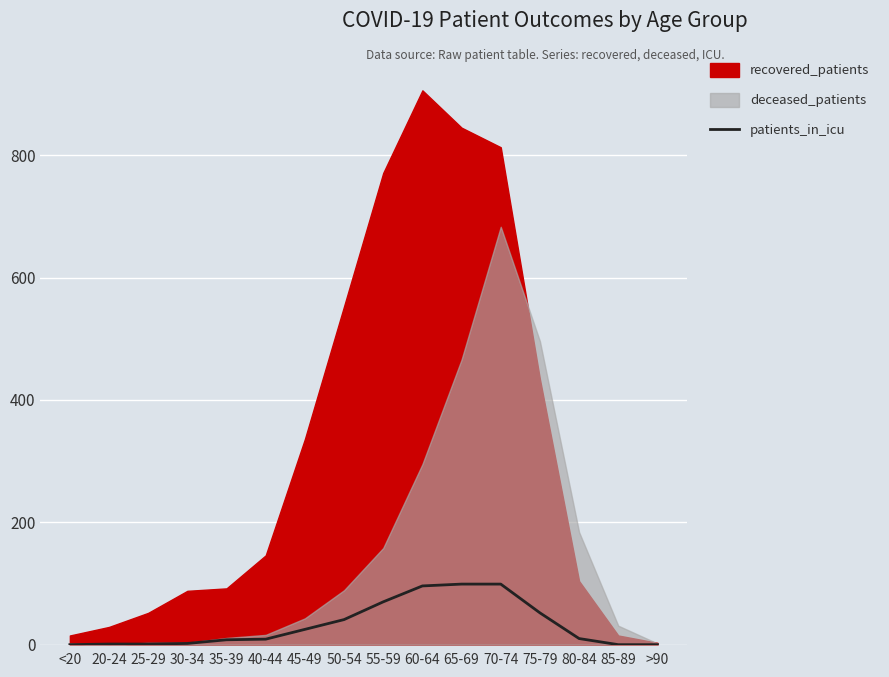

What is the maximum value for patients_in_icu?

99